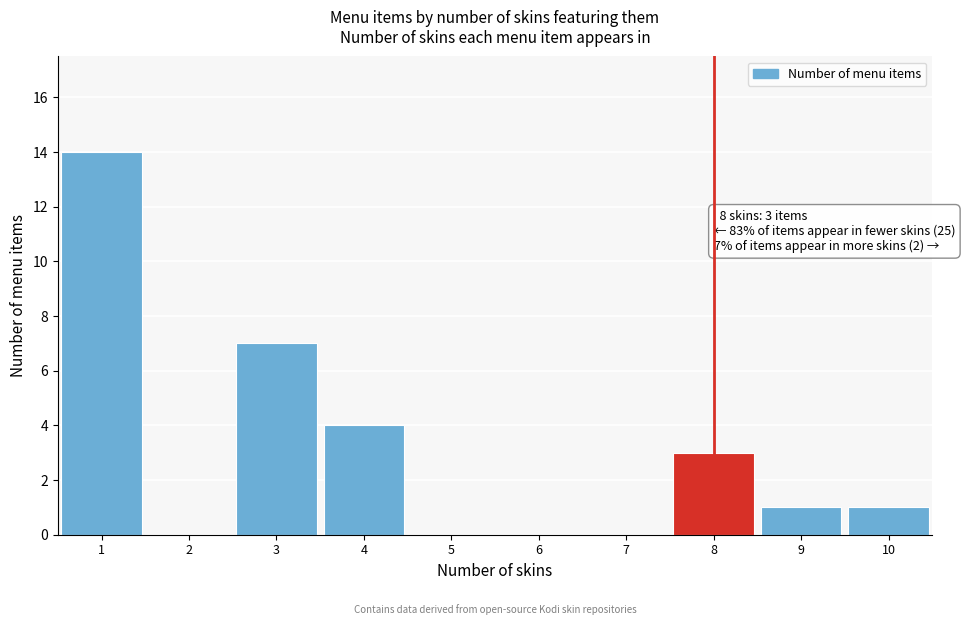

Which range on the x-axis has the tallest bar?

0.5 to 1.5